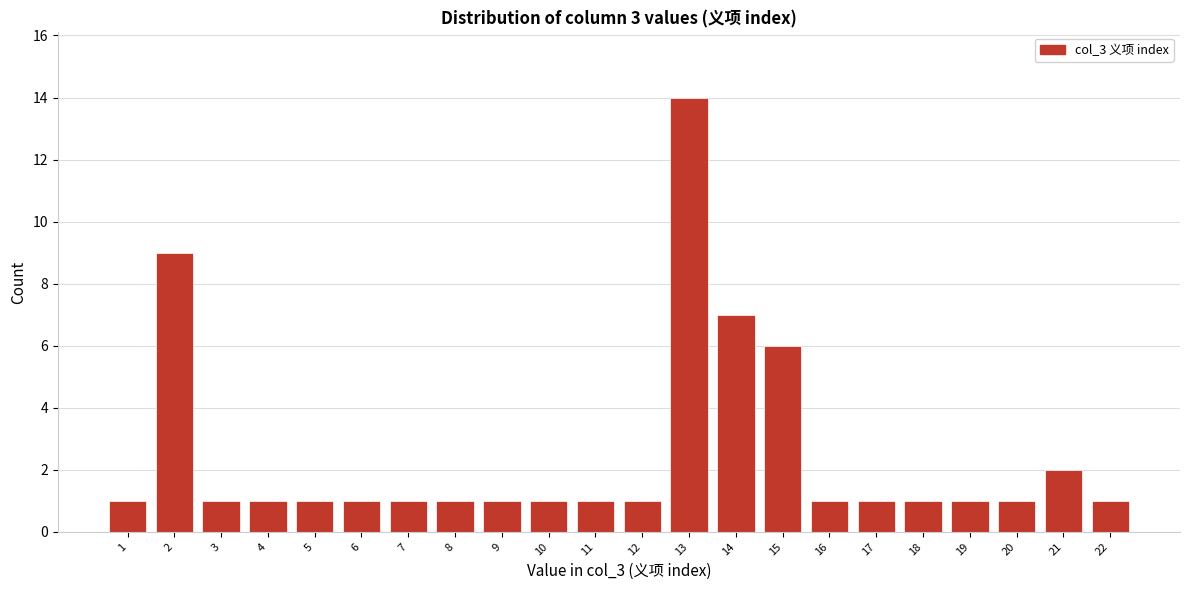

Reading right to left, transcribe all the data shown in this chart.

22=1	21=2	20=1	19=1	18=1	17=1	16=1	15=6	14=7	13=14	12=1	11=1	10=1	9=1	8=1	7=1	6=1	5=1	4=1	3=1	2=9	1=1